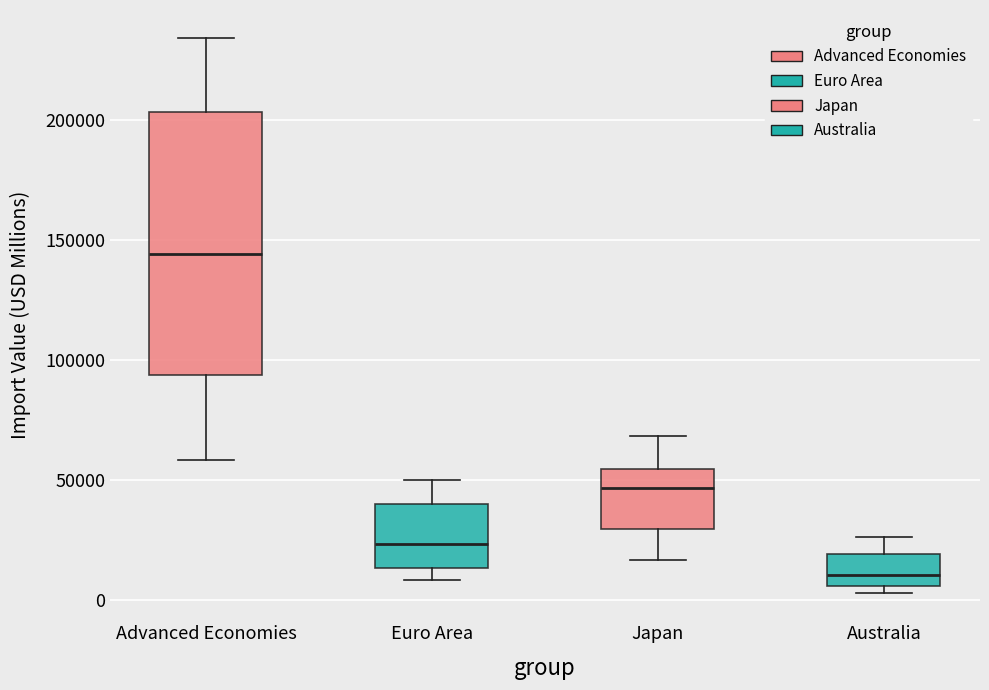

Where is the lower edge of the box for Advanced Economies on the y-axis? The values are not printed on the chart, so give them approximately, as read against the axis.

95000